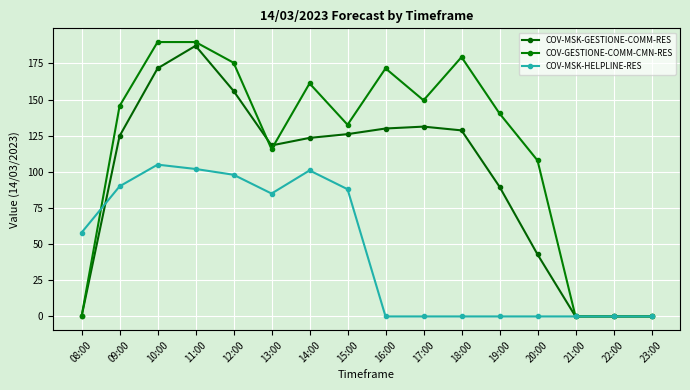

Where is the first local minimum for COV-GESTIONE-COMM-CMN-RES?

13:00